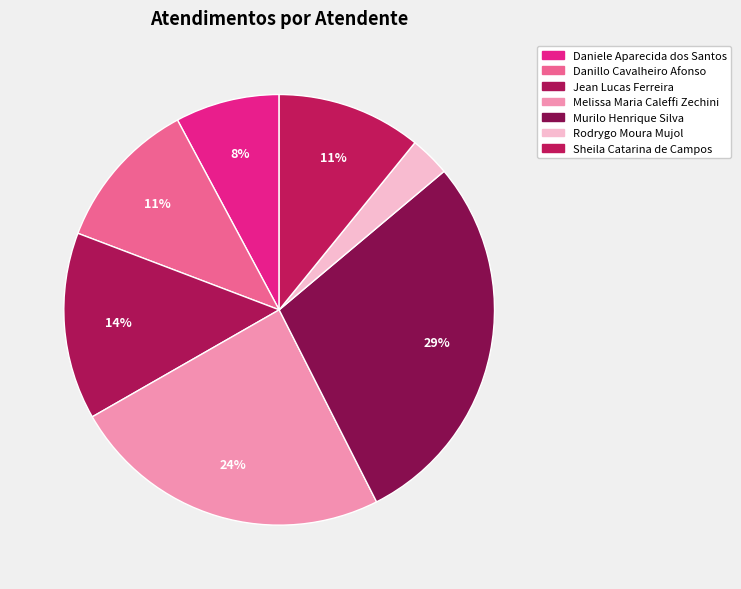

Is there any slice that represents more than half of the pie?

No